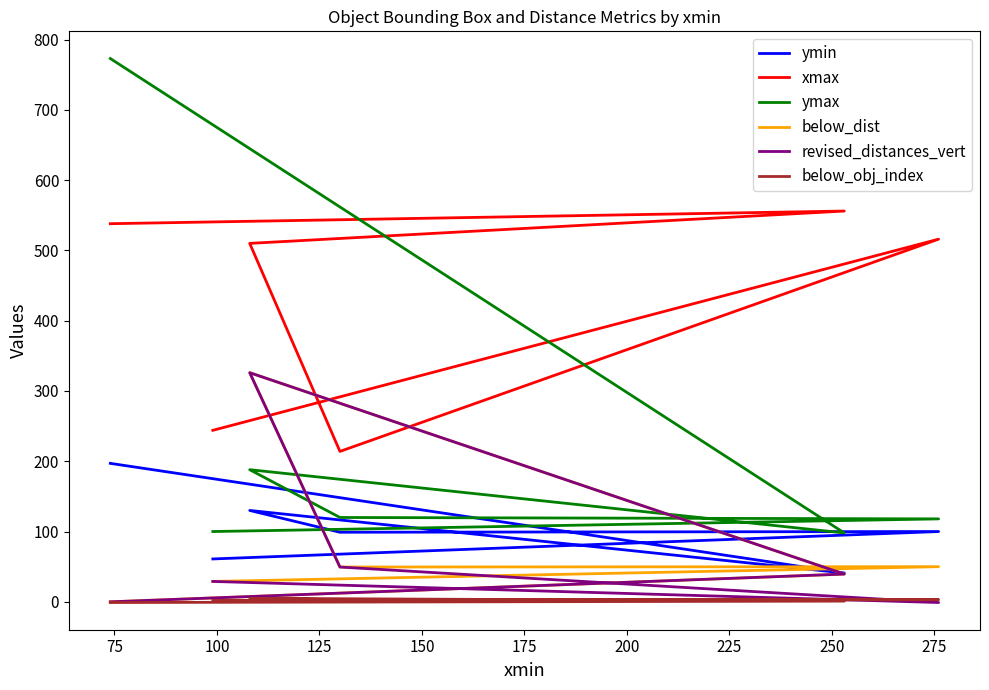

What is the average value of the revised_distances_vert series?

73.8